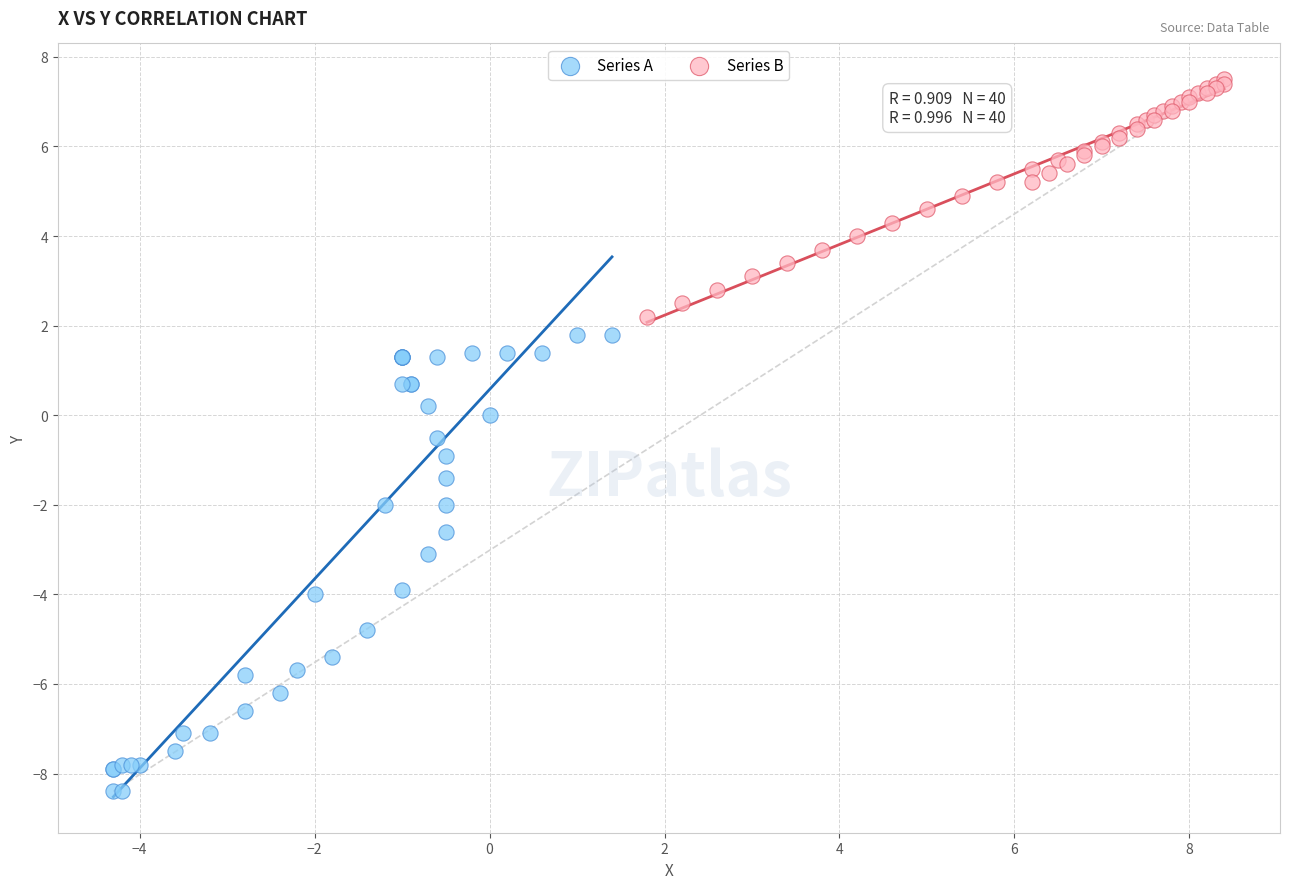

Which series has the largest Y range (max minus min)?

Series A